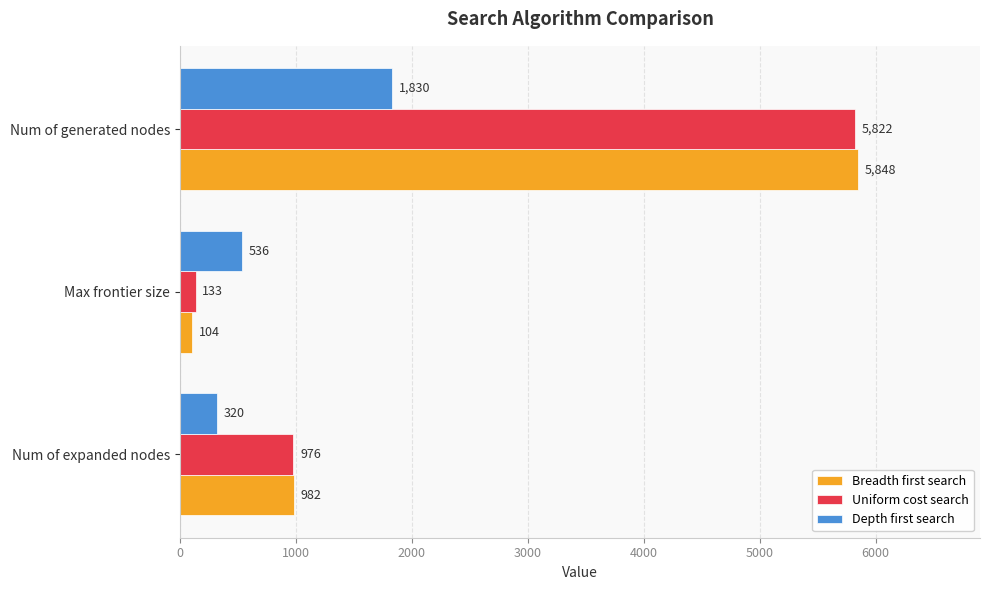

True or false: Uniform cost search has a value of 5822 at Num of generated nodes.

True